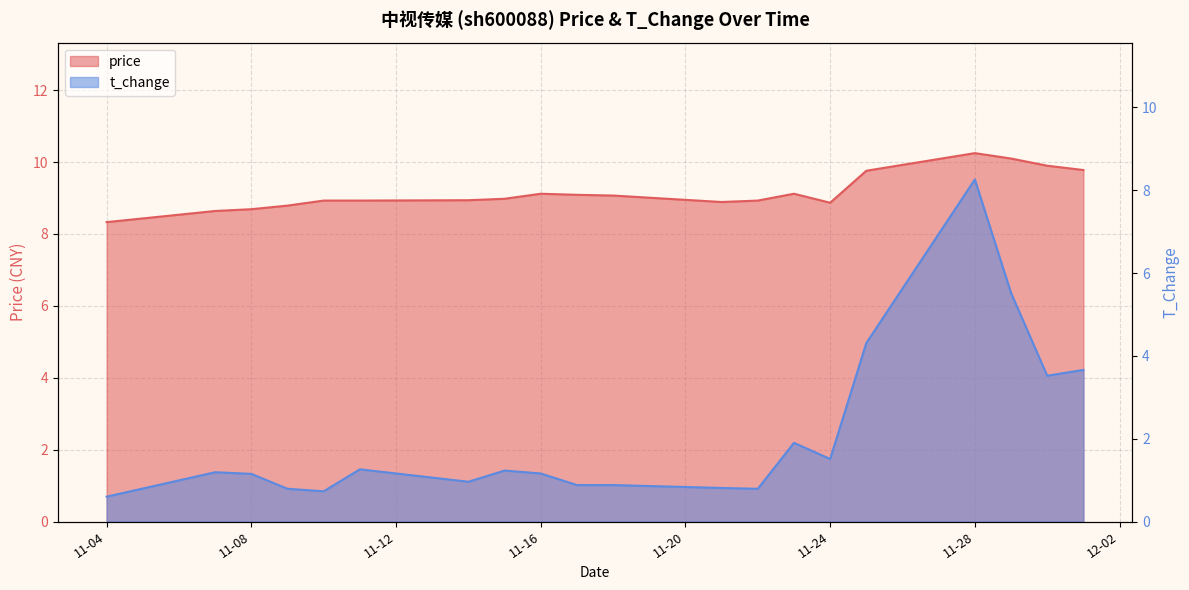

What is the total value across all series at 2022-11-21?

9.7